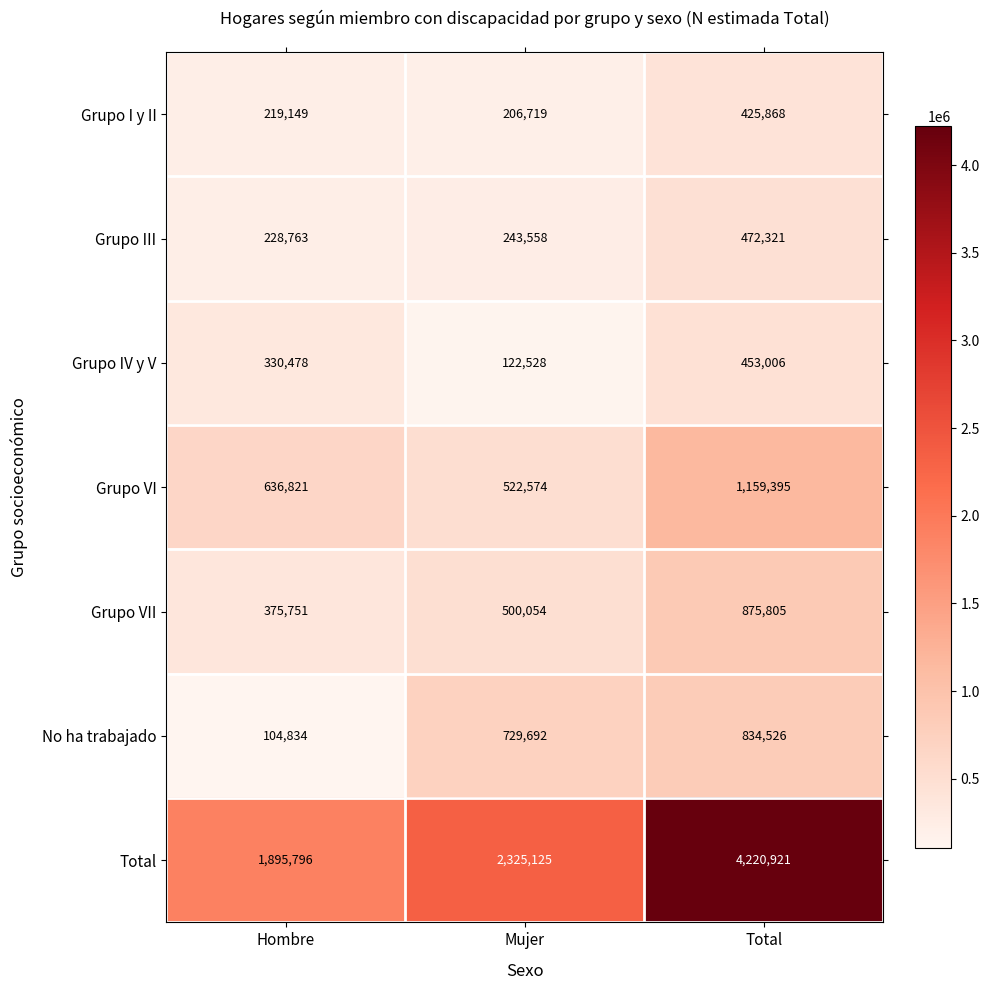

Count the Grupo VII values in the range 375751 to 875805.

3